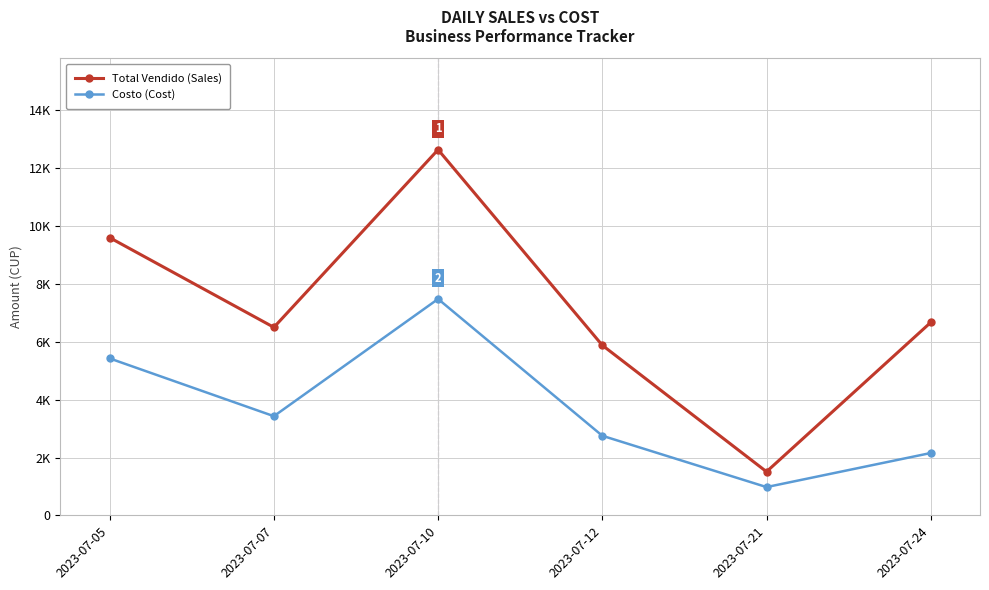

Reading left to right, transcribe all the data shown in this chart.

Total Vendido (Sales): 9600.0	6500.0	12640.0	5880.0	1510.0	6670.0
Costo (Cost): 5425.7	3428.8	7480.0	2752.0	978.2	2156.0